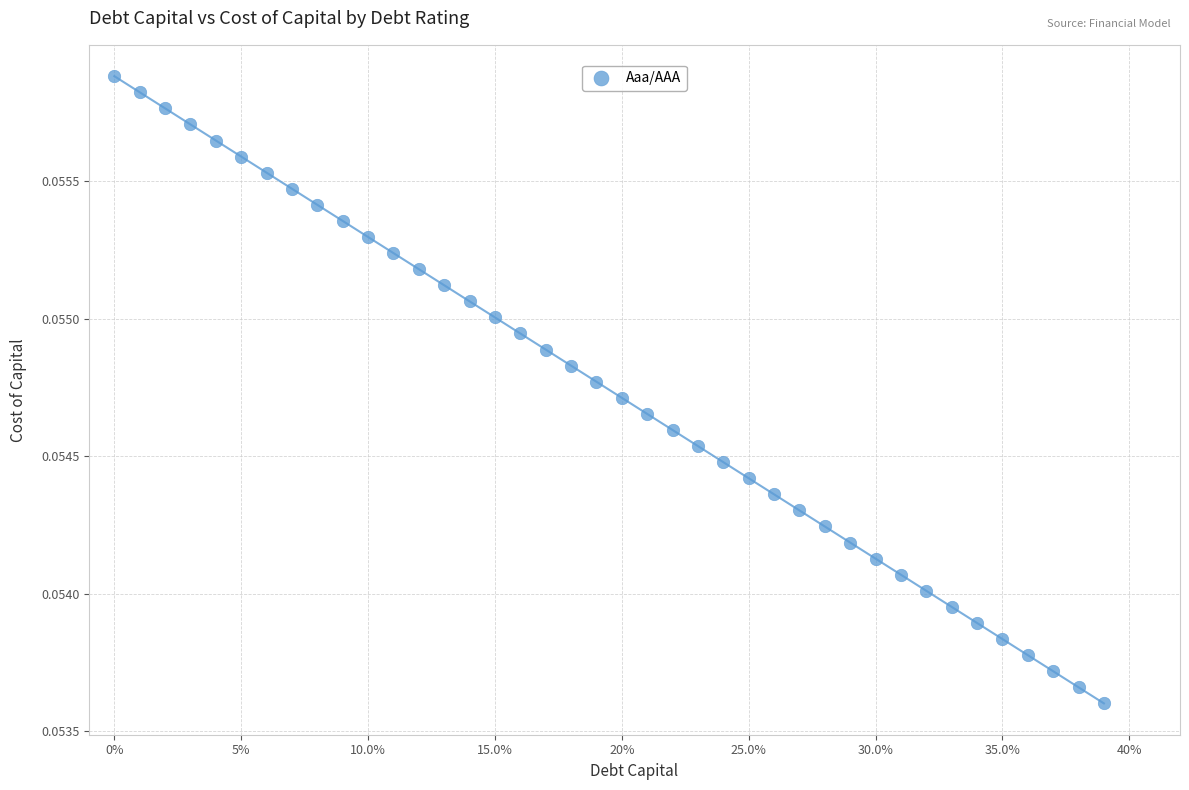

How many points are shown in the scatter plot?

40